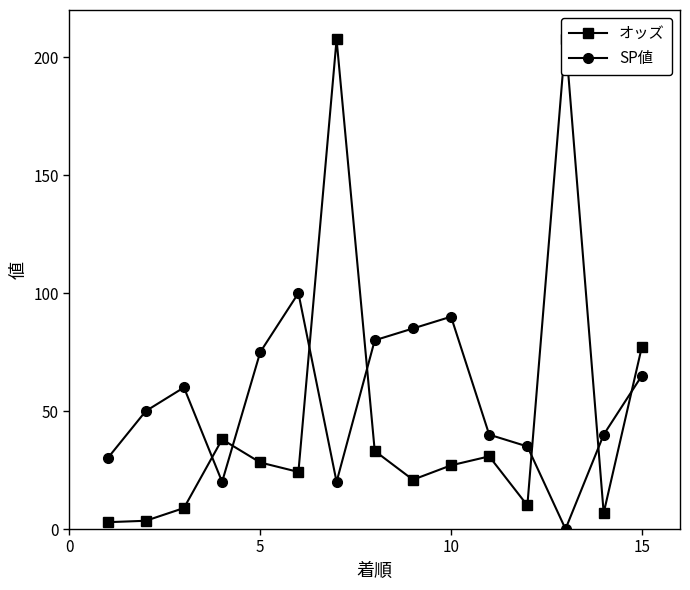

What is the maximum value for SP値?

100